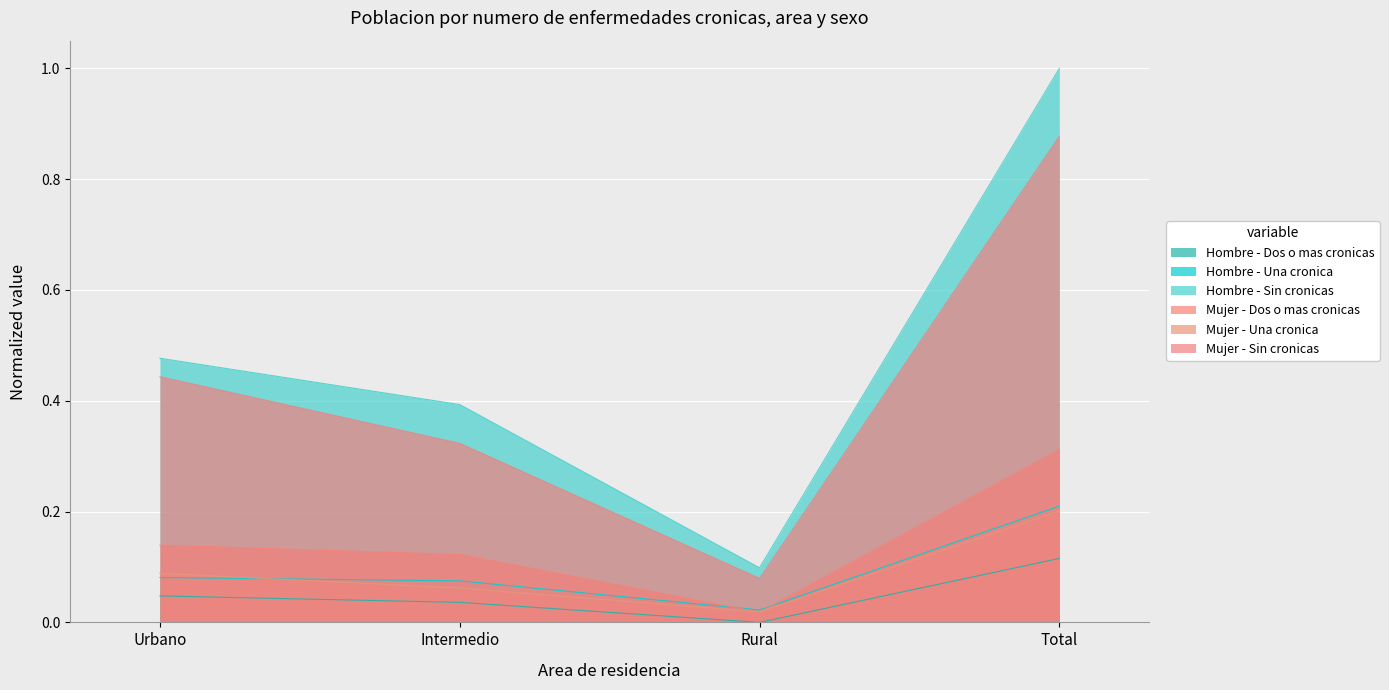

True or false: Mujer - Sin cronicas and Hombre - Dos o mas cronicas intersect in this chart.

False